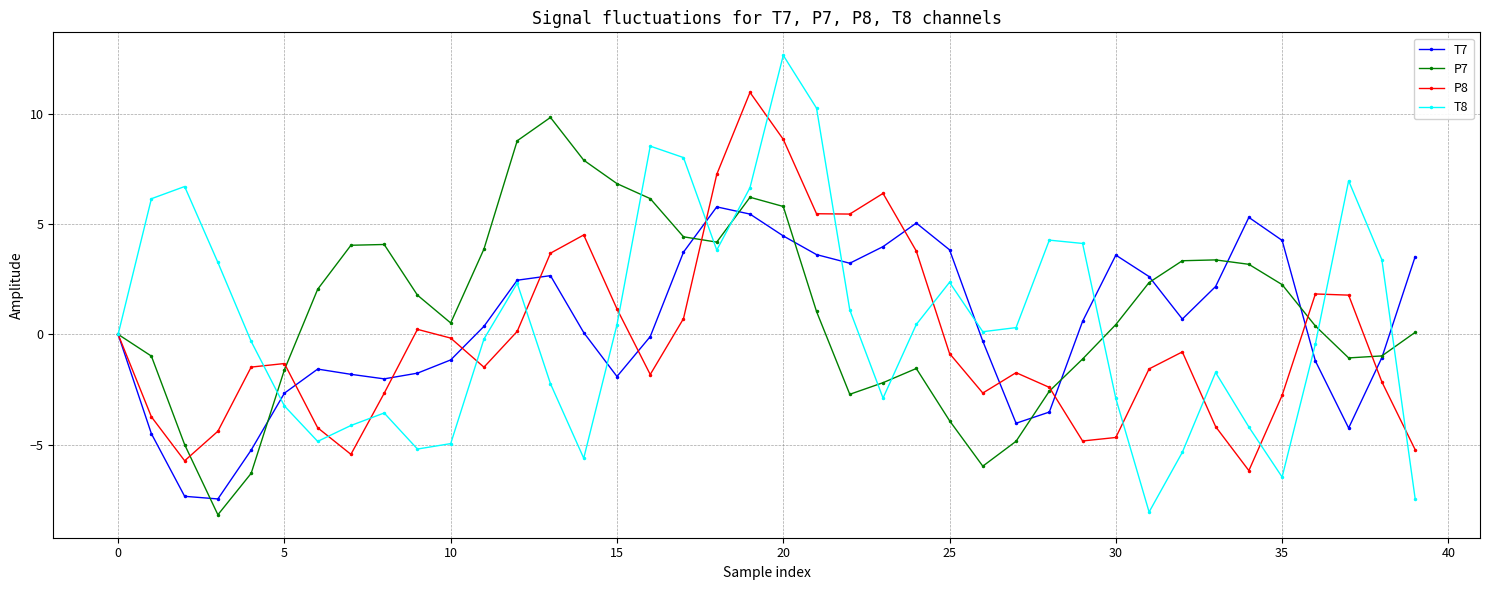

What is the maximum value shown in the chart?

12.7